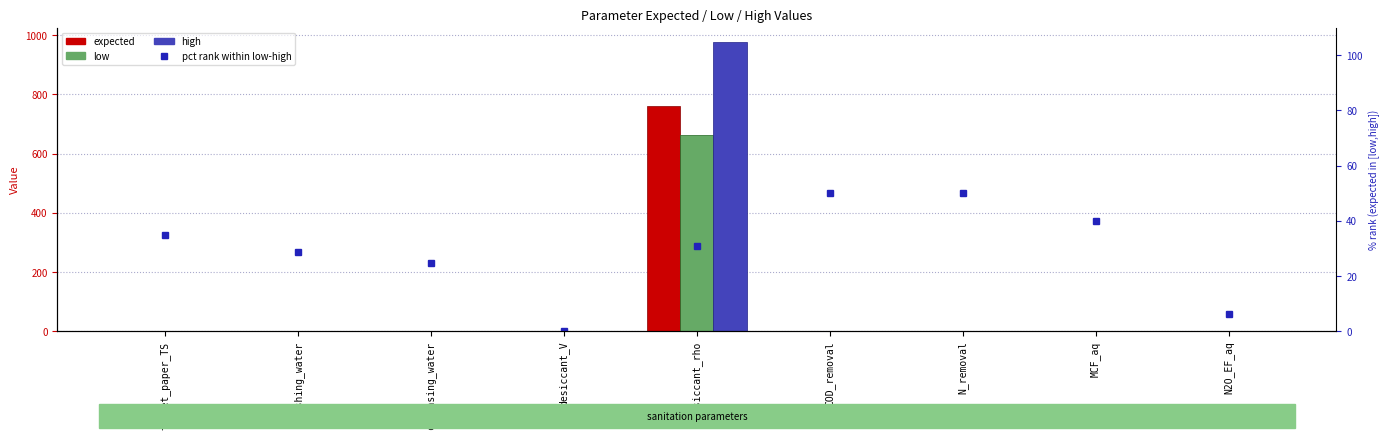

What position from the left is N_removal?

7